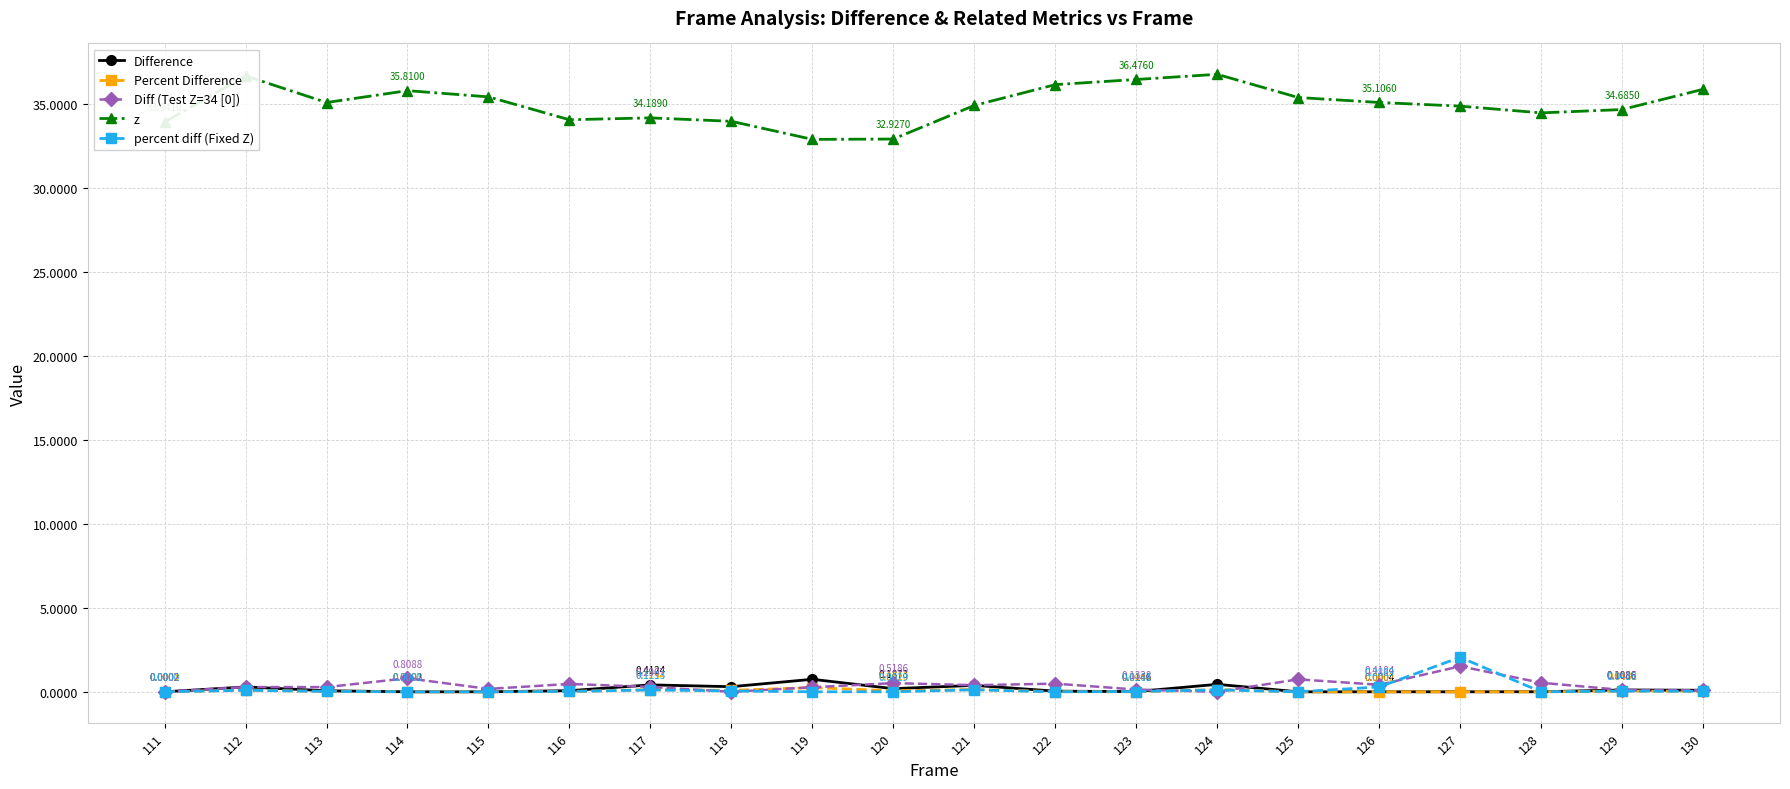

How many lines are shown in the chart?

5